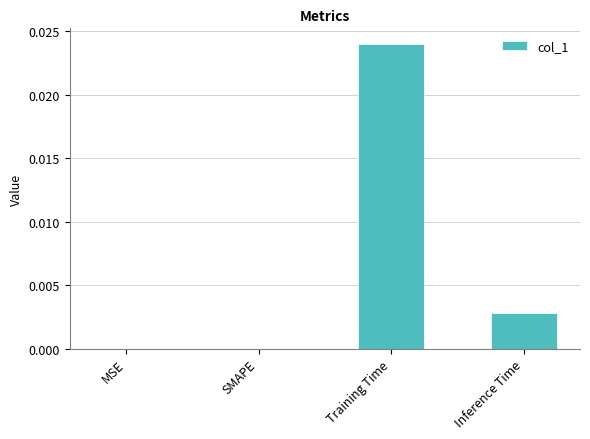

Which category has the highest value across all series?

Training Time